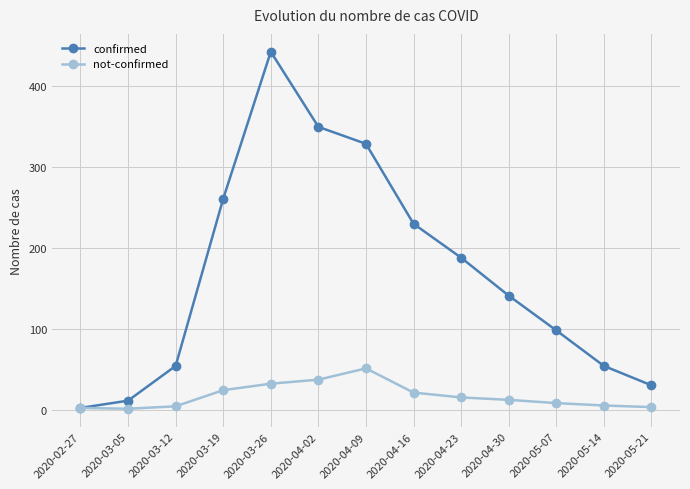

True or false: not-confirmed has a value of 4 at 2020-03-12.

True